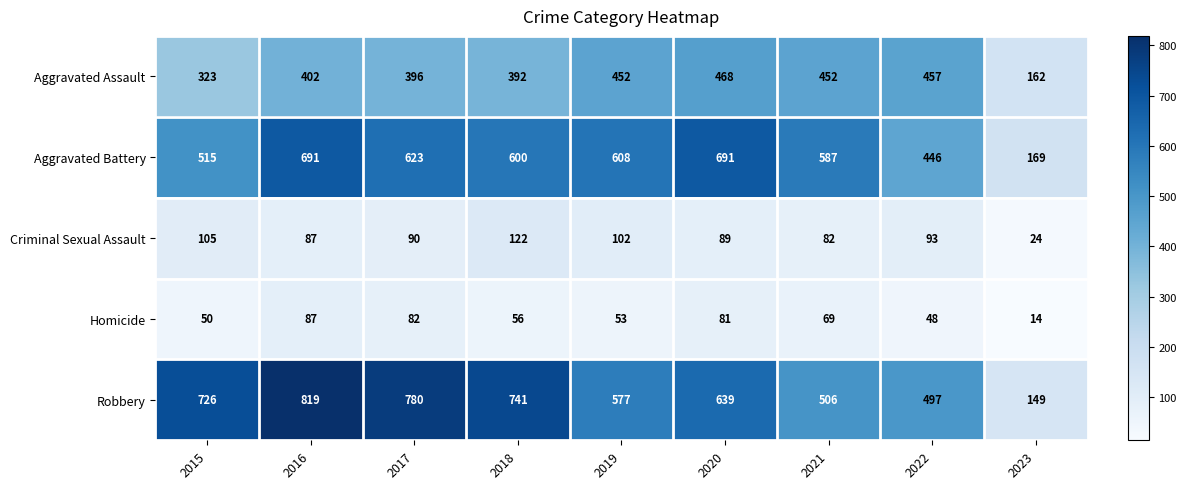

Which series changed the most between 2015 and 2016?

Aggravated Battery